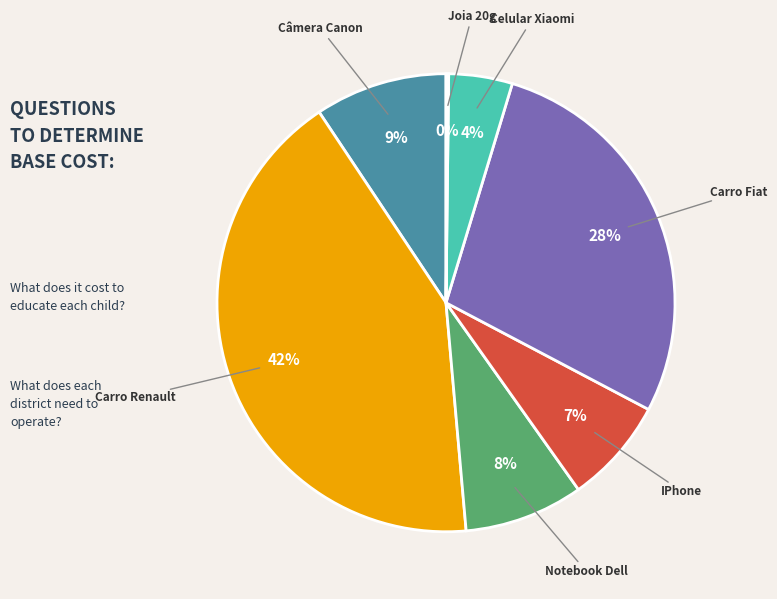

Which has a higher value, Notebook Dell or Carro Fiat?

Carro Fiat